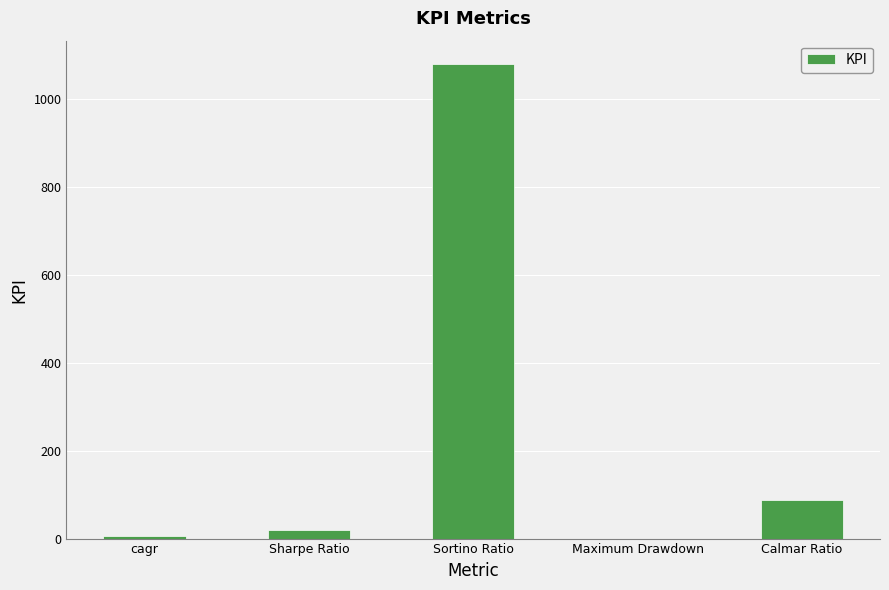

The value at Sortino Ratio is 1536.3. True or false?

False